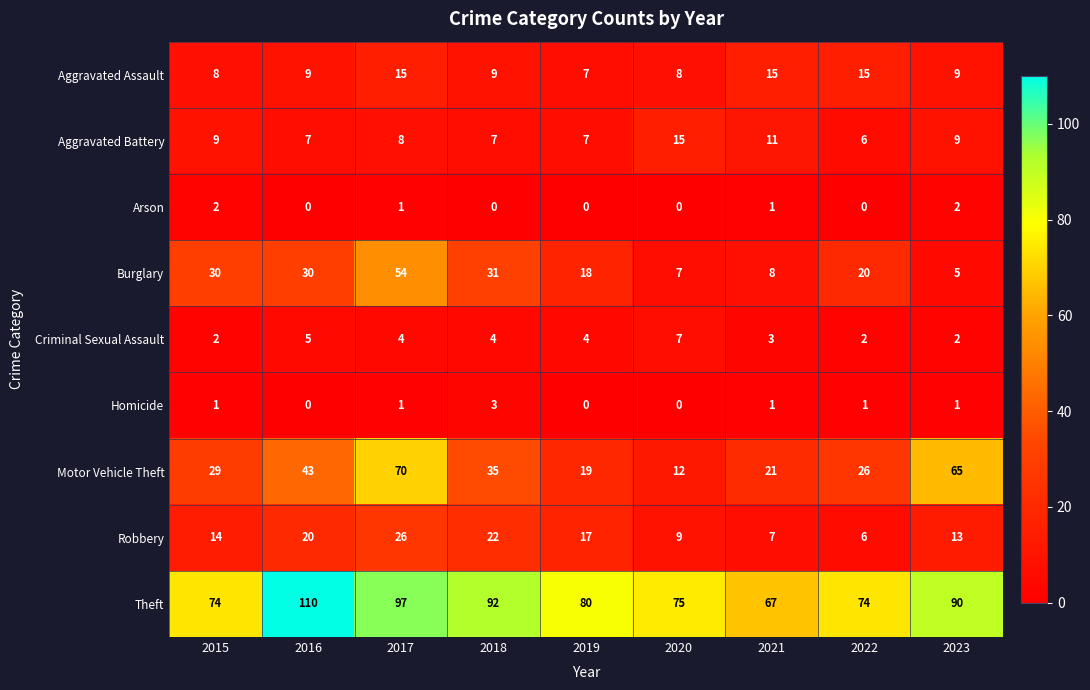

True or false: Theft has a value of 51 at 2023.

False